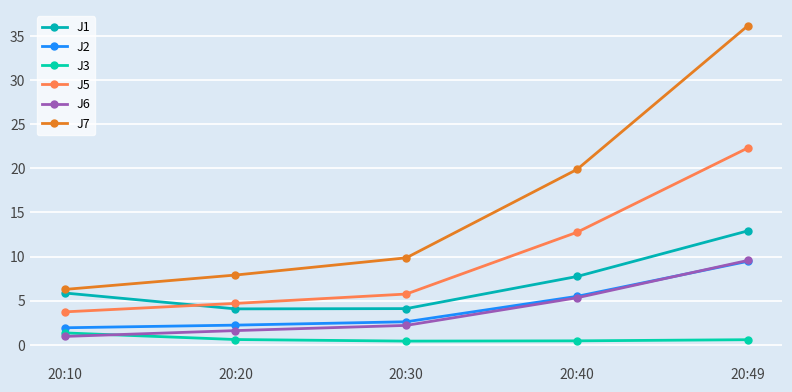

True or false: J7 has more than 1 points higher than both neighbors.

False